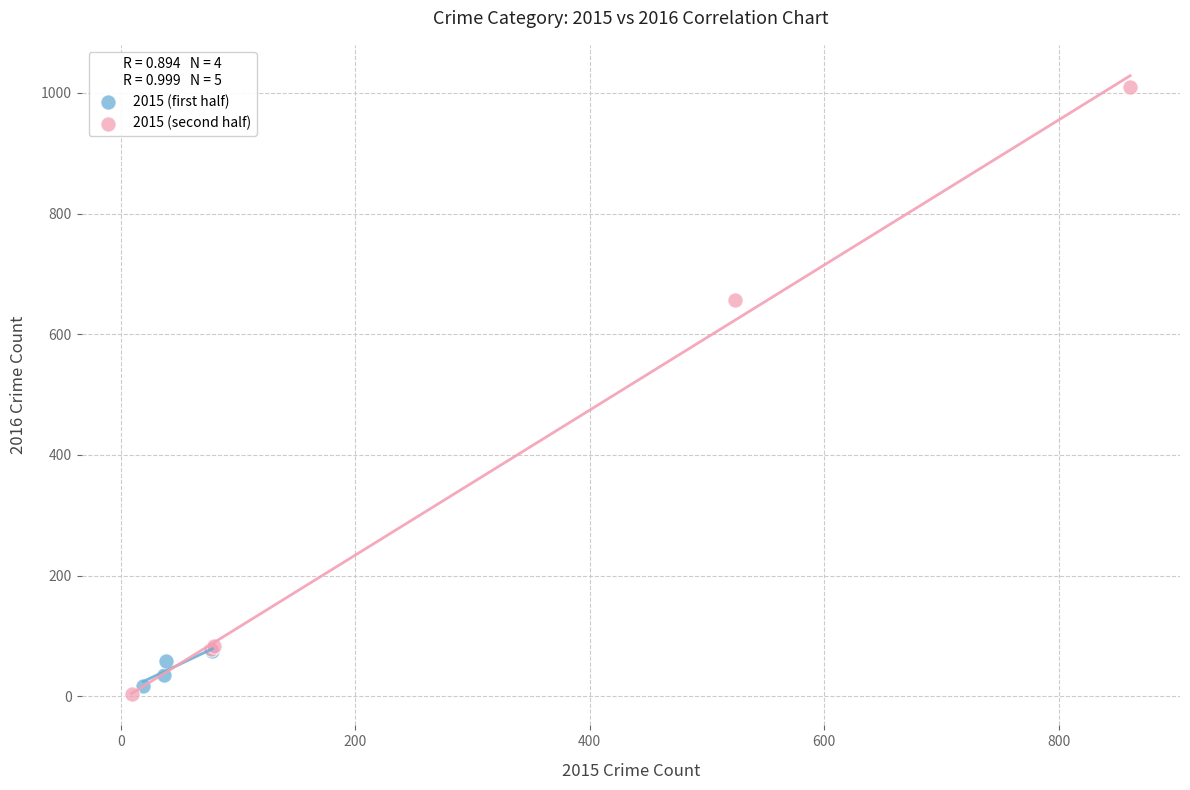

Which series contains the highest Y value?

2015 (second half)